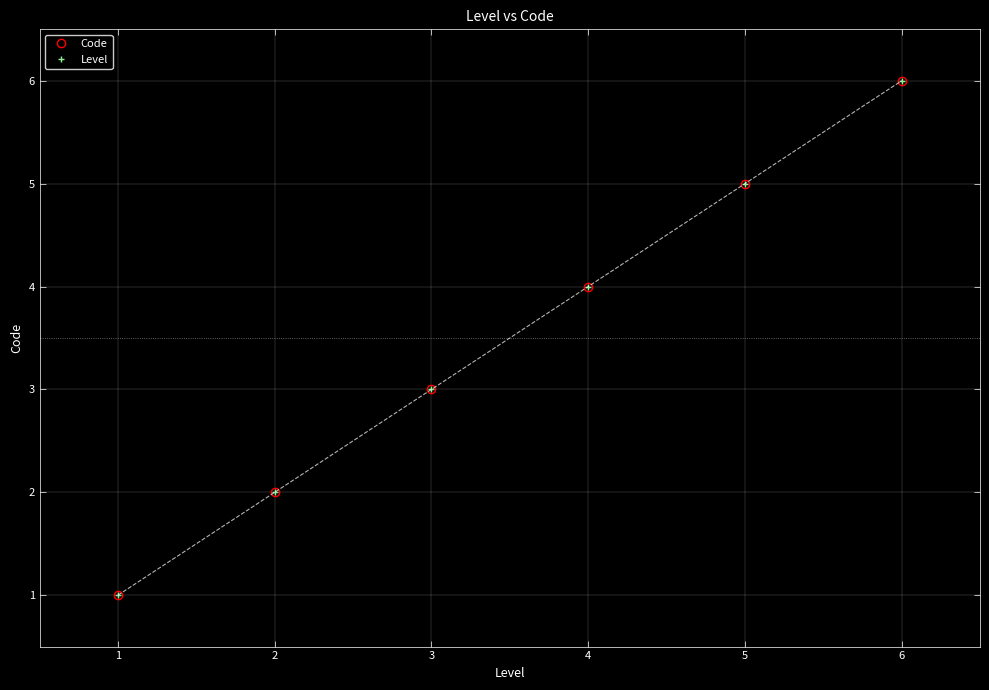

What is the value of the Level point at the 5th from the left?

5